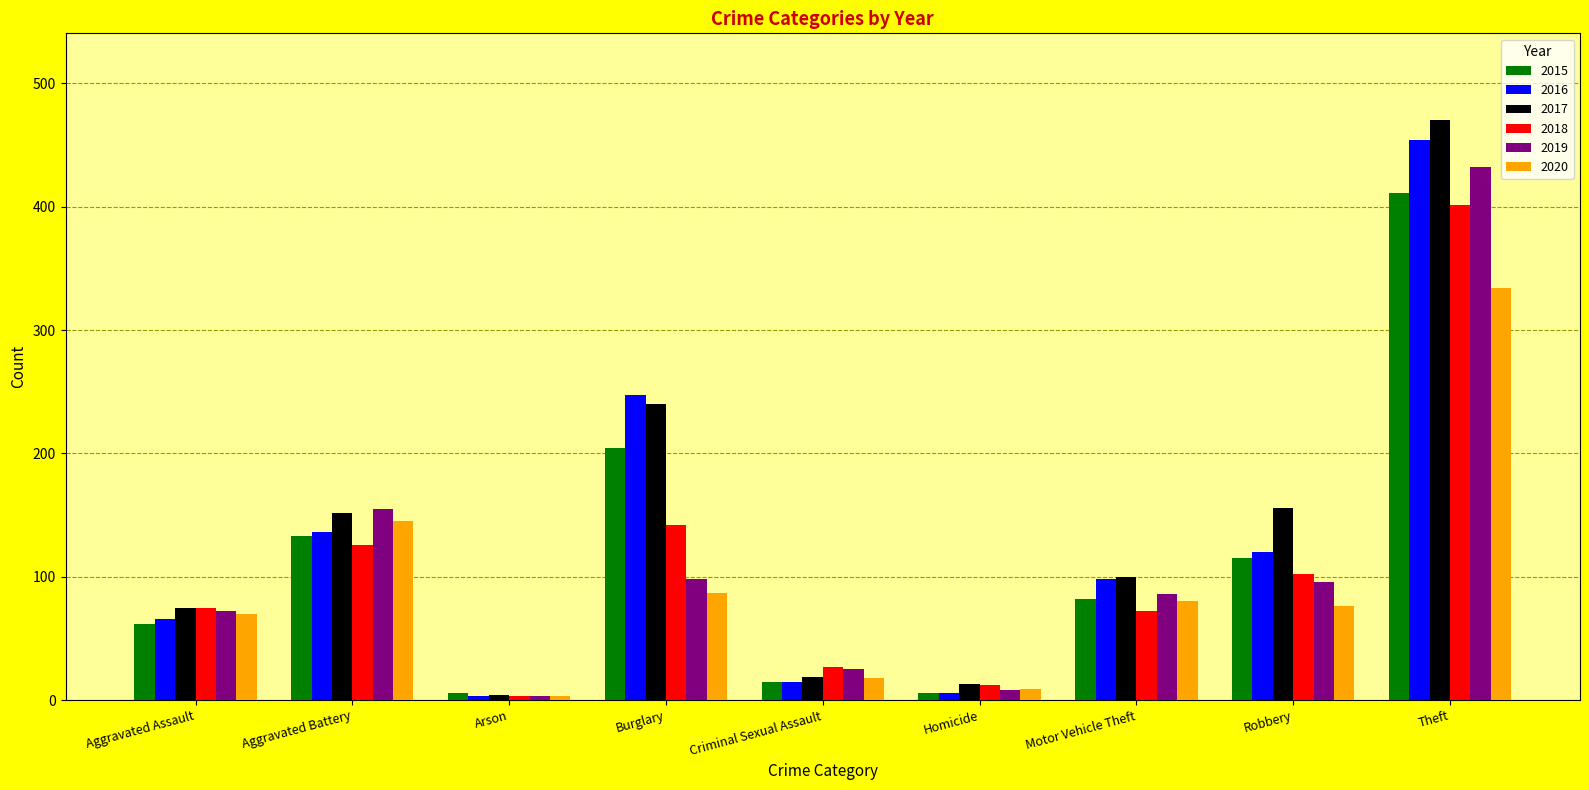

How many data points in 2019 are less than 86?

4